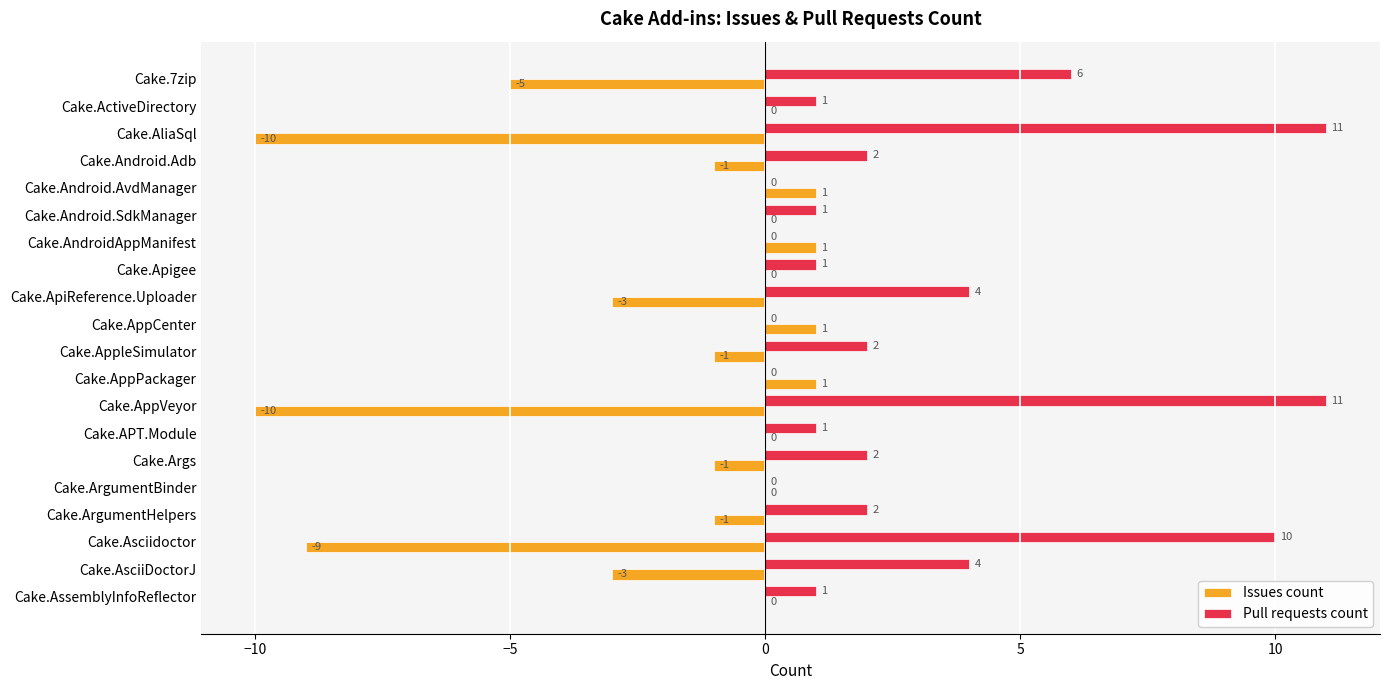

What is the maximum value shown in the chart?

11